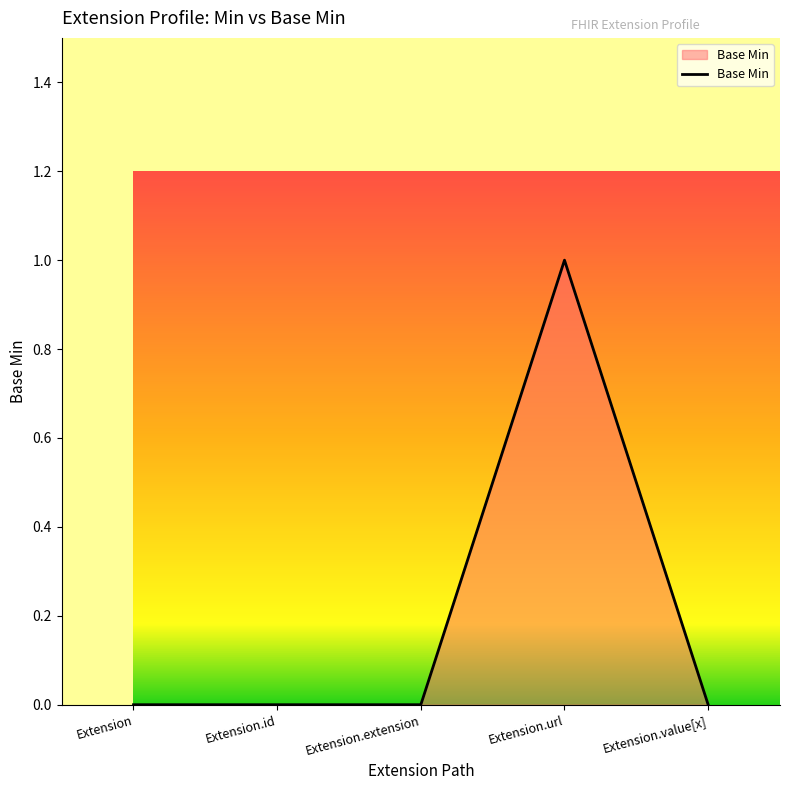

The value at Extension is 1. True or false?

False